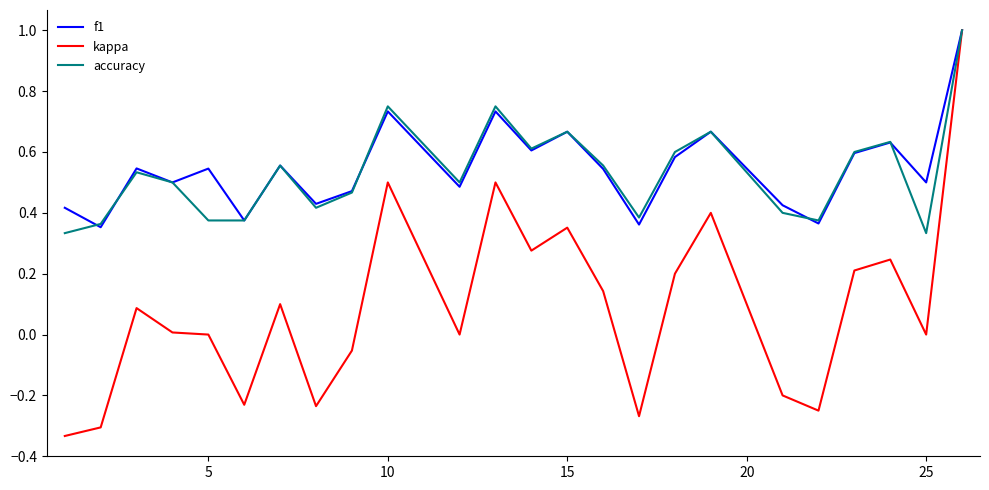

What is the maximum value for f1?

1.0